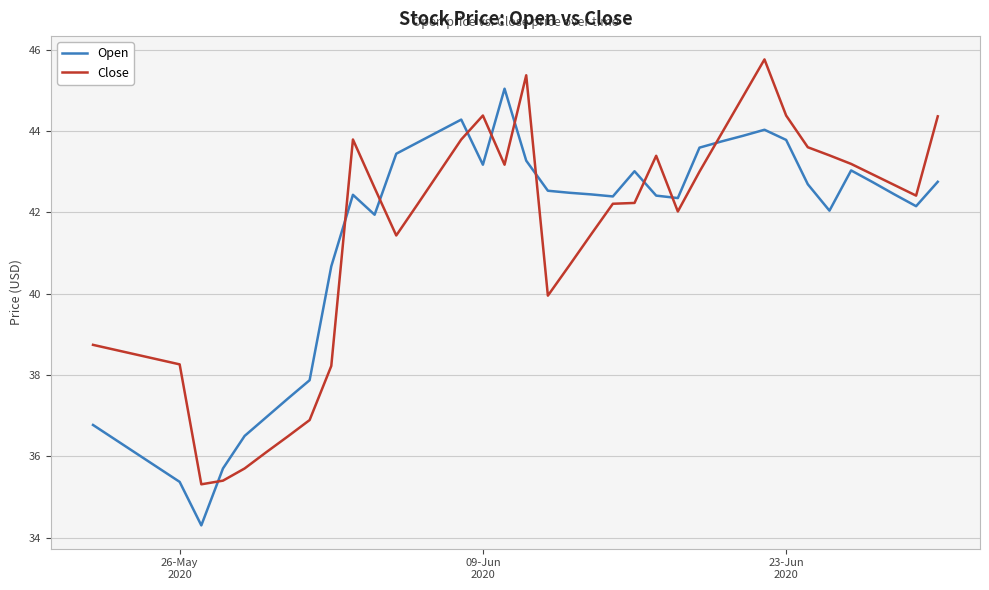

Rank the series by their maximum value, from lowest to highest.

Open, Close